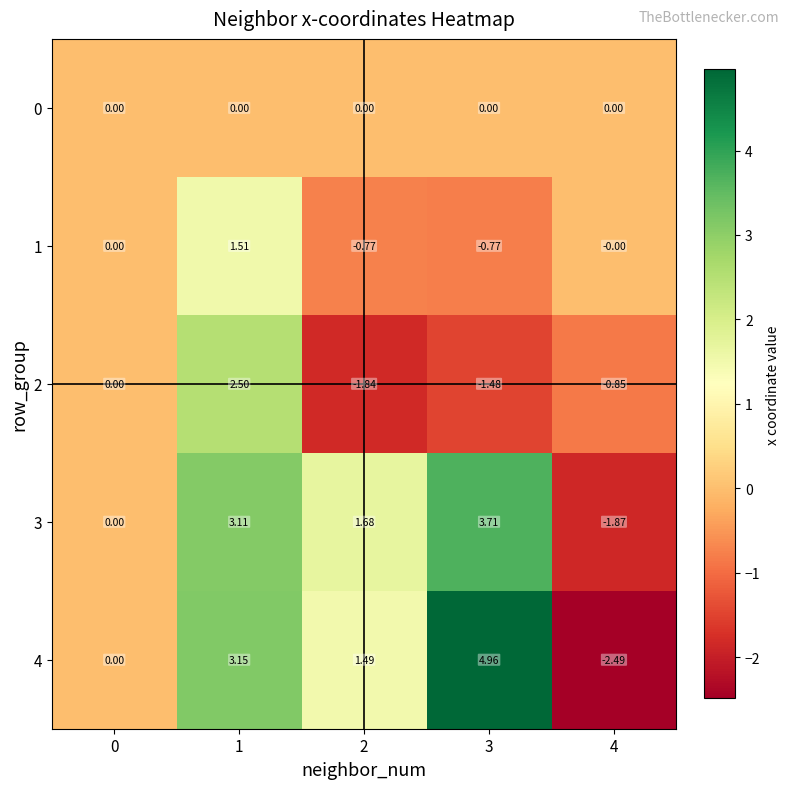

Rank the series by their maximum value, from lowest to highest.

0, 1, 2, 3, 4